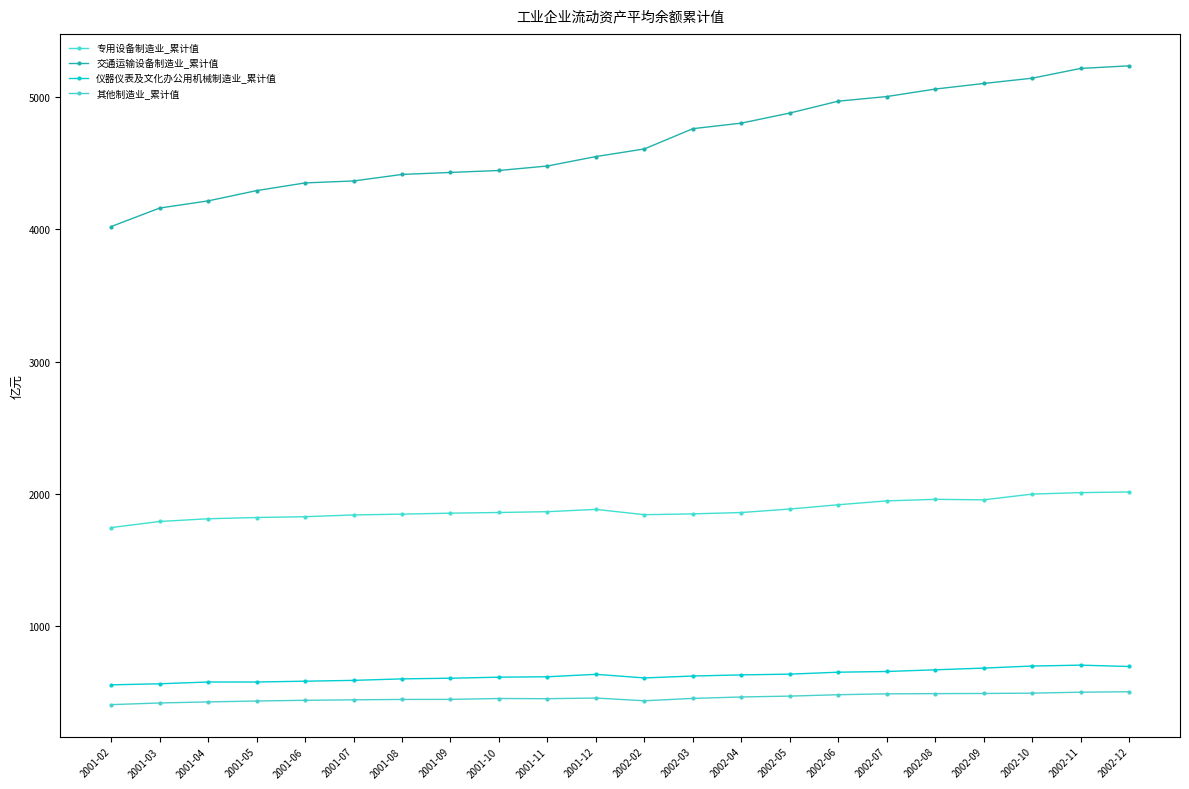

At which category is the sum across all series the highest?

2002-12